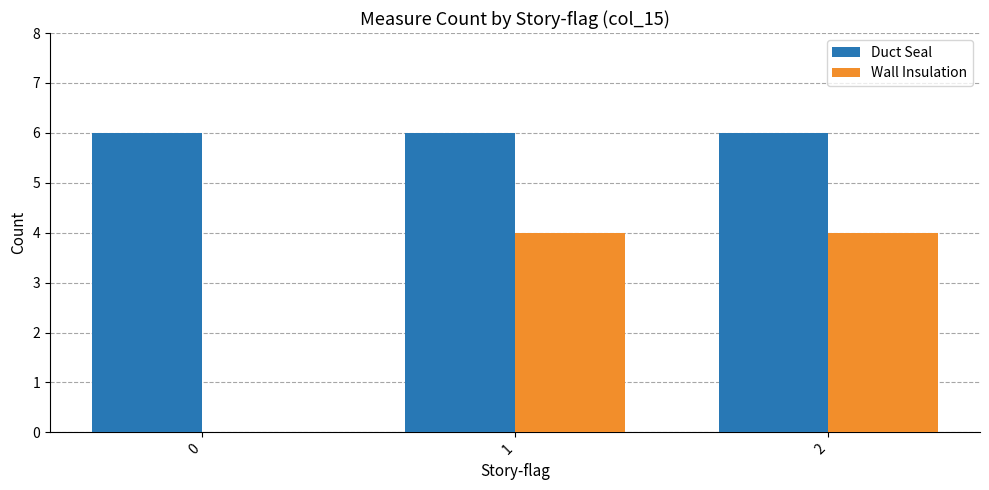

The value of Wall Insulation at 1 is 6. True or false?

False